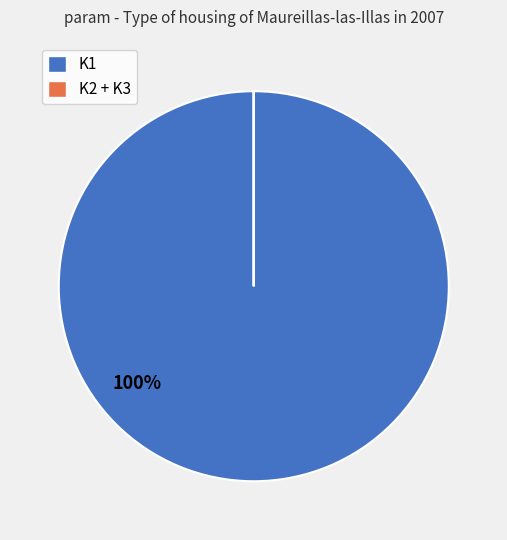

True or false: K1 accounts for 100% of the total.

True